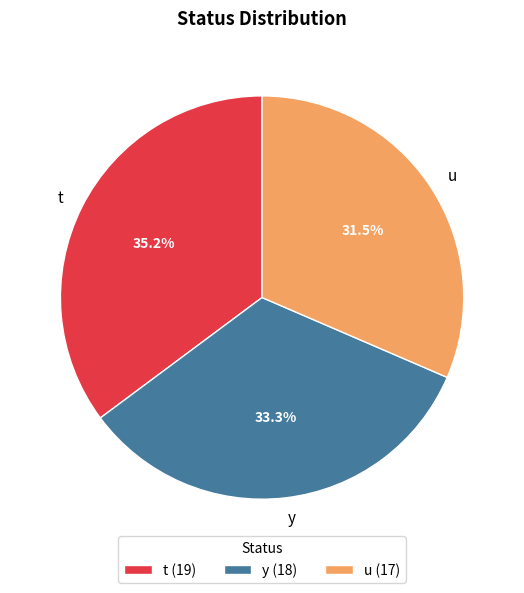

What percentage is the y slice, to the nearest percent?

33%